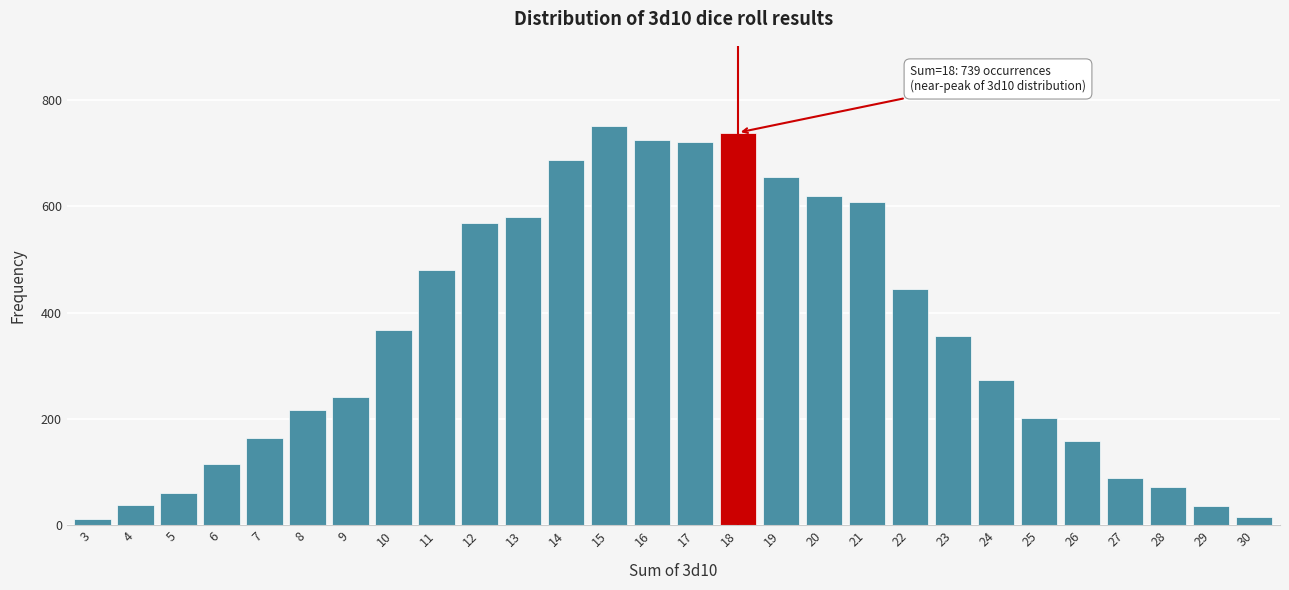

What is the change in value from 5 to 20?

+558